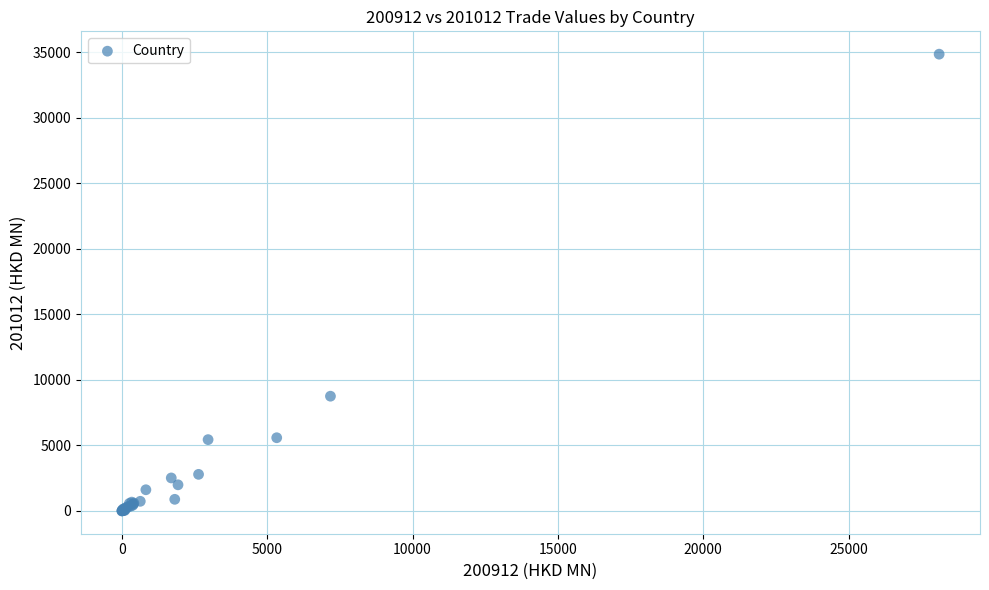

What Y value in the scatter plot is closest to 17433?

8759.0